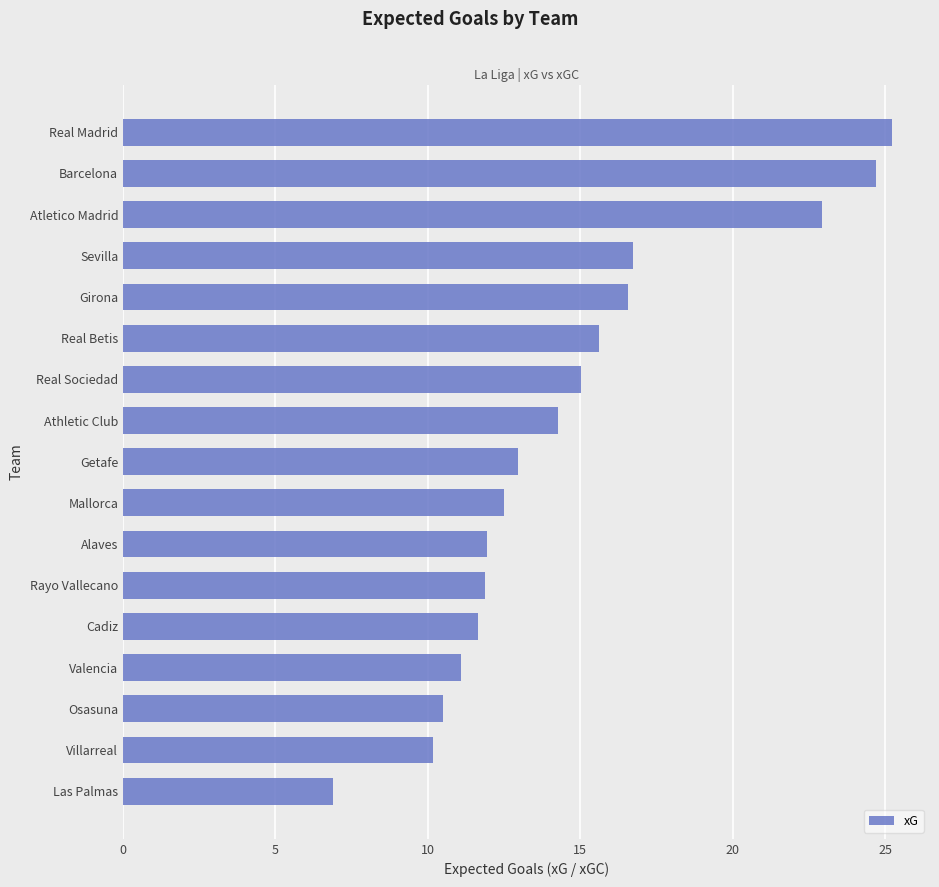

What is the smallest value displayed?

6.9